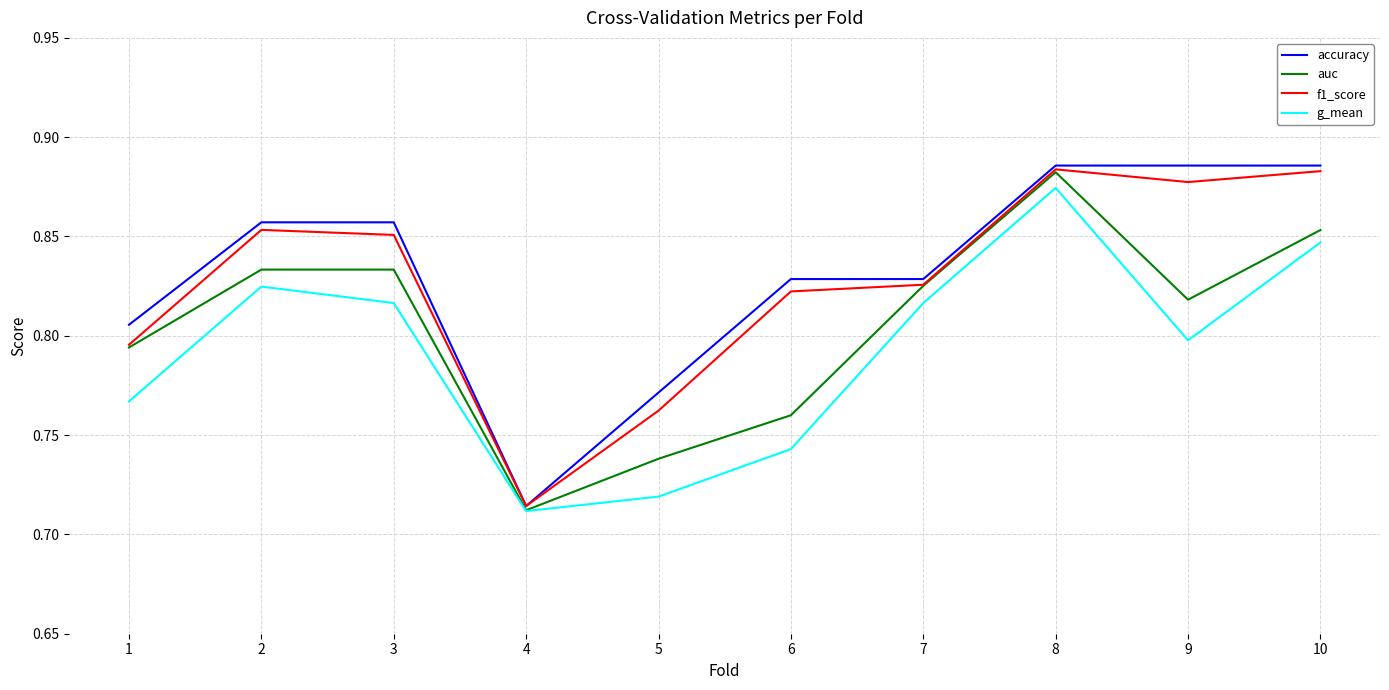

Count the accuracy values in the range 0 to 1.

10